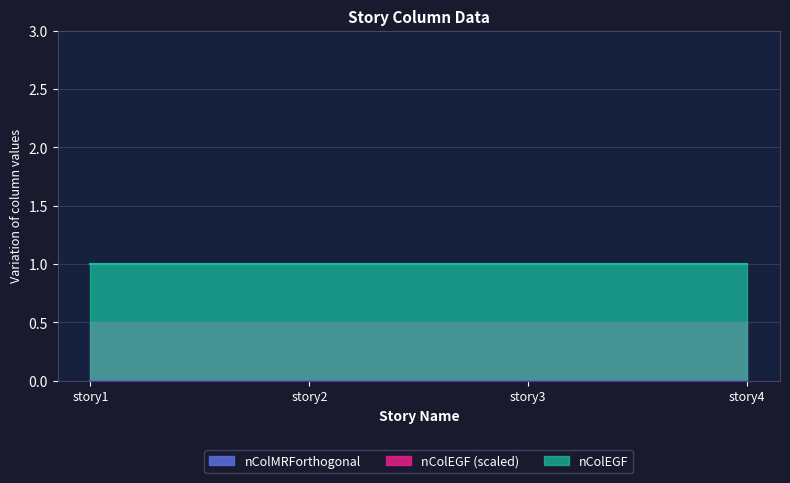

True or false: nColEGF and nColMRForthogonal cross at least once.

False